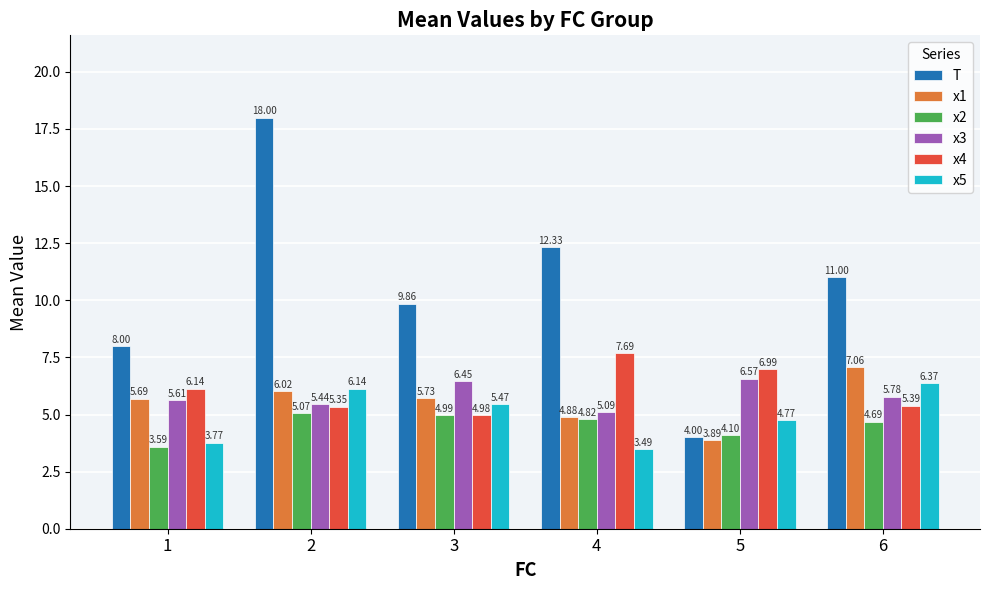

Which series has the widest spread of values?

T